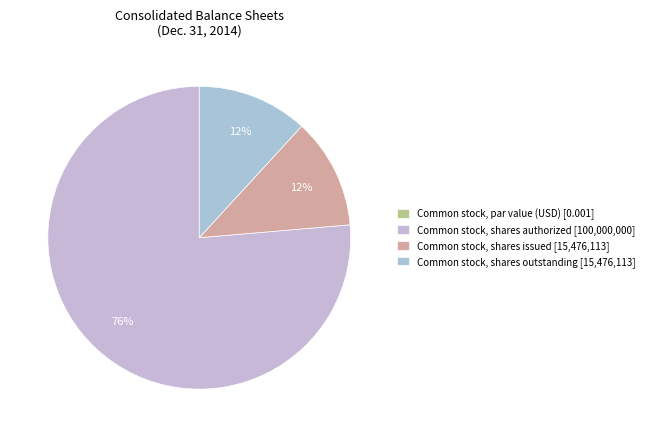

How many slices are in this pie chart?

4